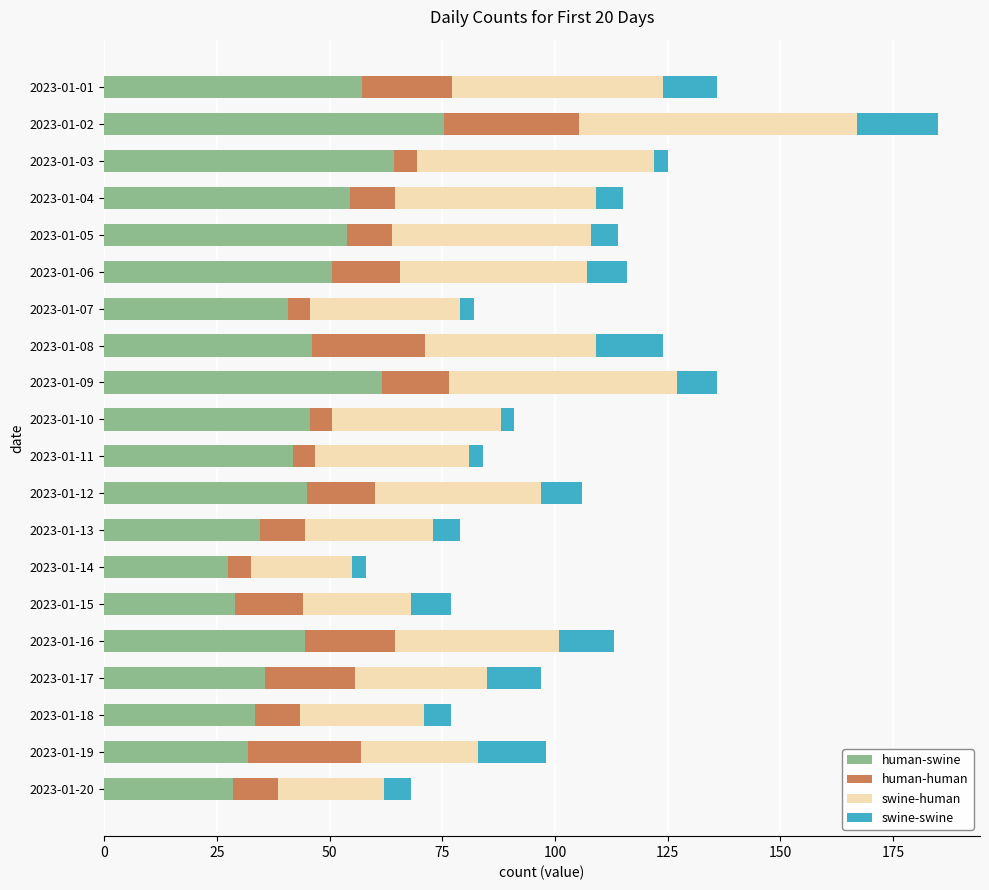

Count the number of categories in the chart.

20